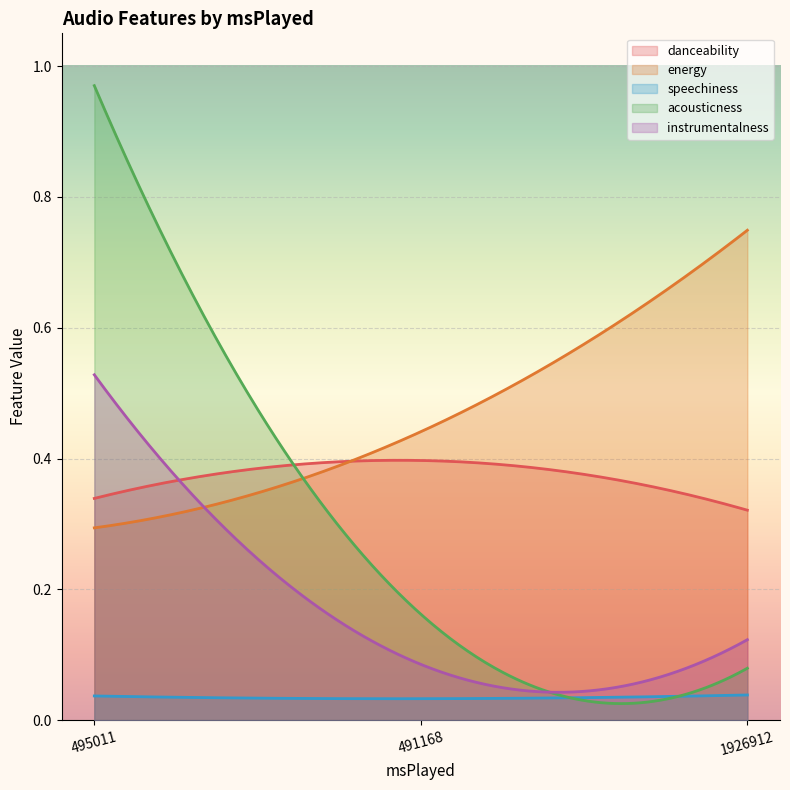

True or false: energy and speechiness intersect in this chart.

False